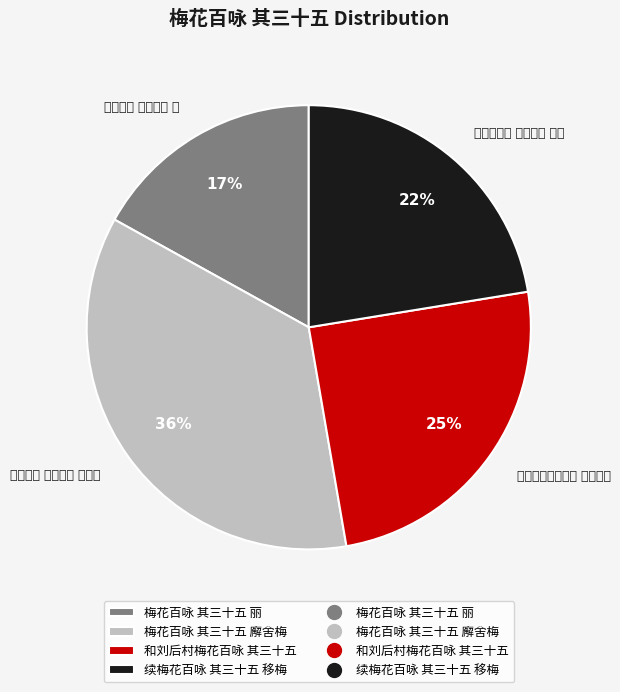

How many slices are in this pie chart?

4